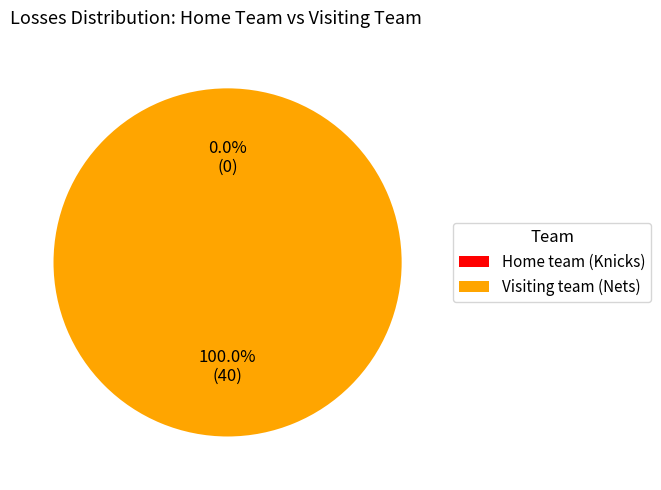

Which slice is the largest?

Visiting team (Nets)